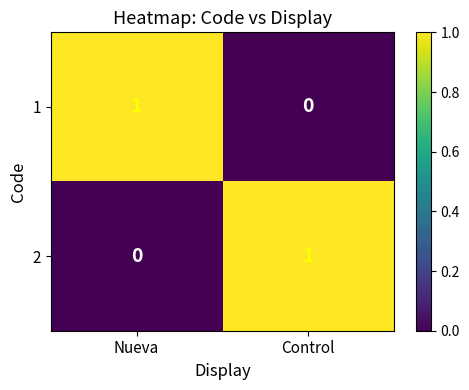

Is it true that 1 equals 1 at Nueva?

True